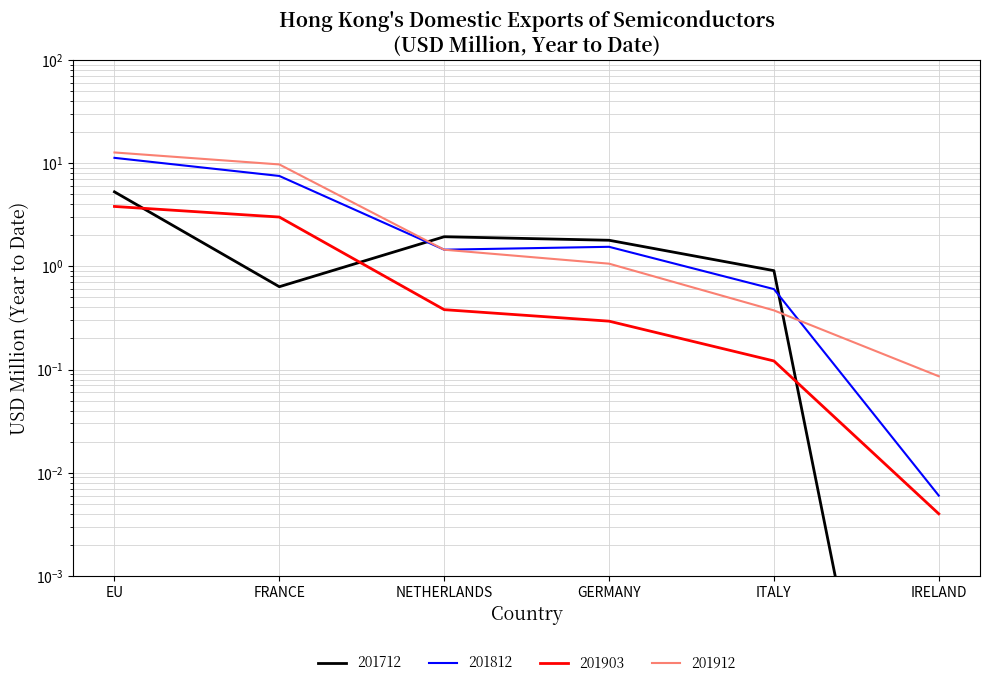

What is the sum of the 201912 values at NETHERLANDS and GERMANY?

2.5